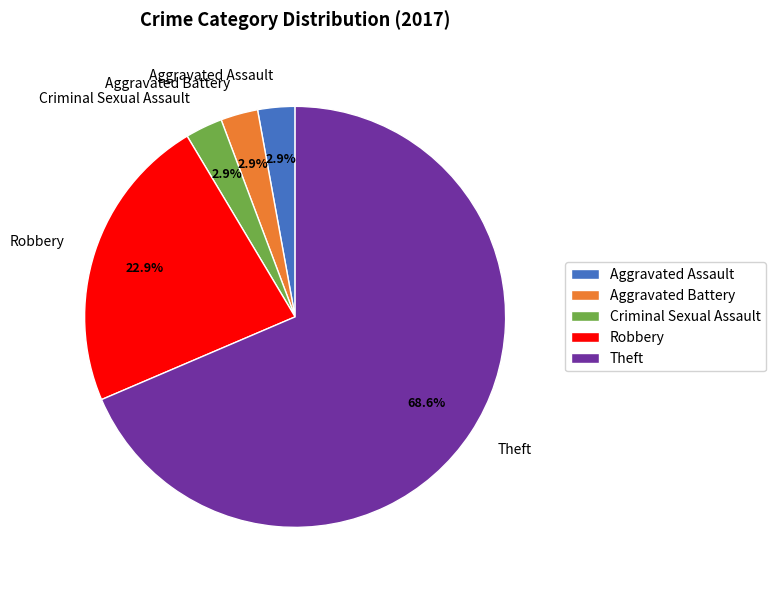

True or false: Theft accounts for 69% of the total.

True